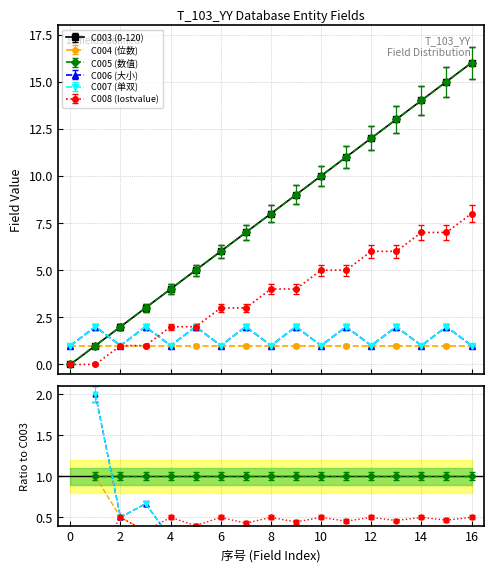

Count the C006 (大小) values in the range 1 to 2.

17